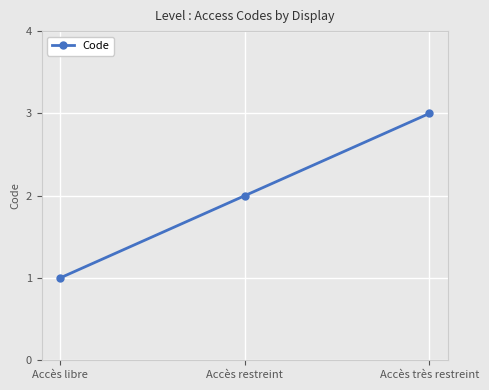

What is the difference between the maximum and second lowest values?

1